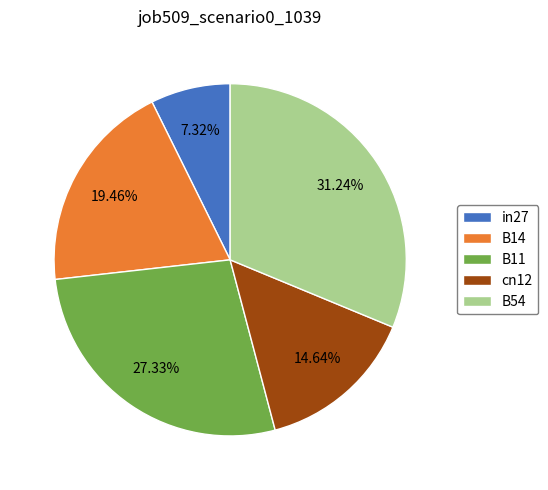

How many segments does this pie chart have?

5